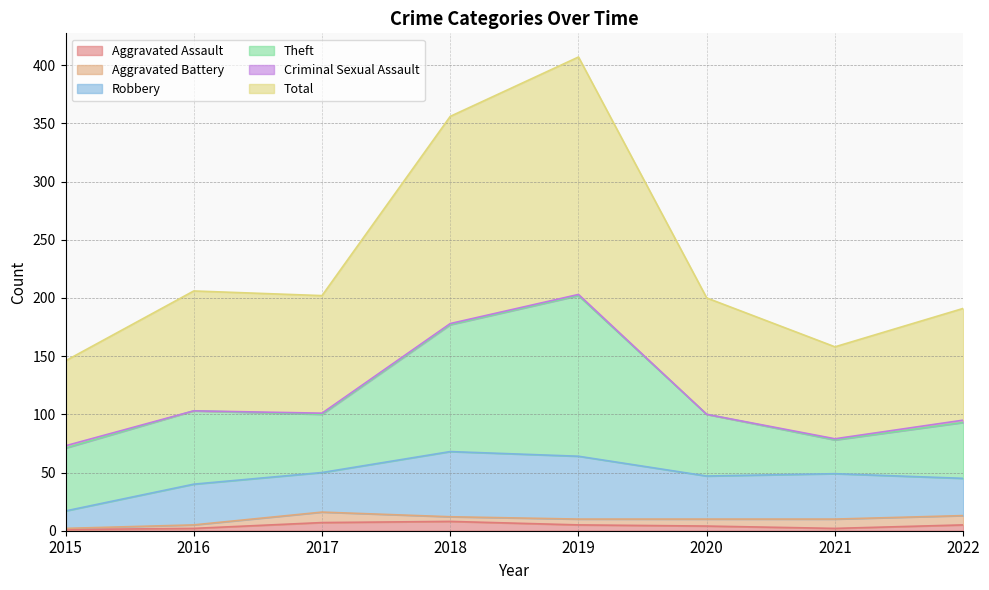

Between 2015 and 2022, which series saw the biggest shift?

Total